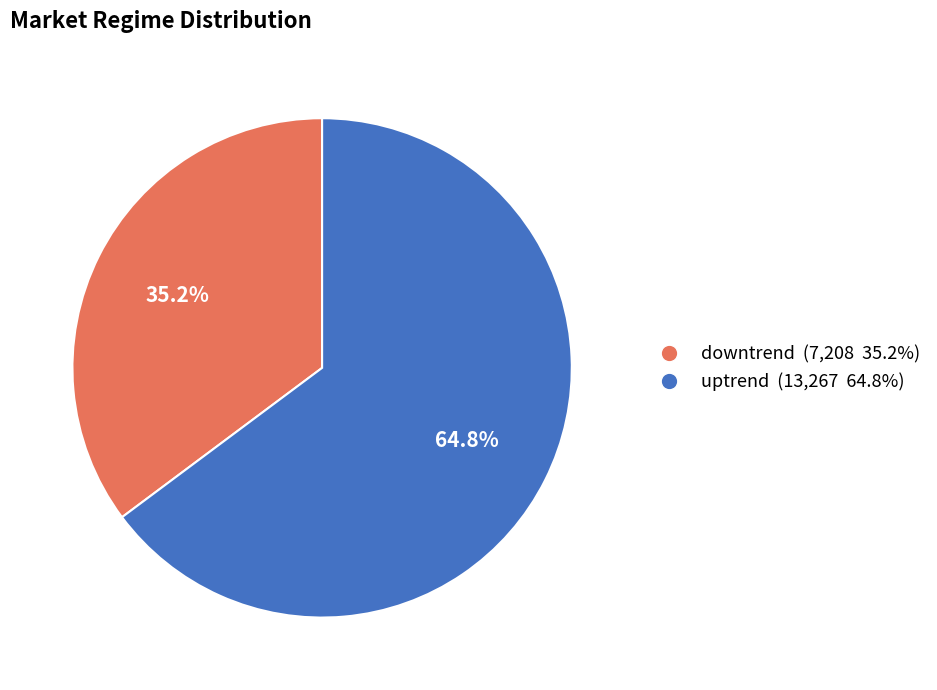

What percentage is NOT represented by downtrend?

64.8%